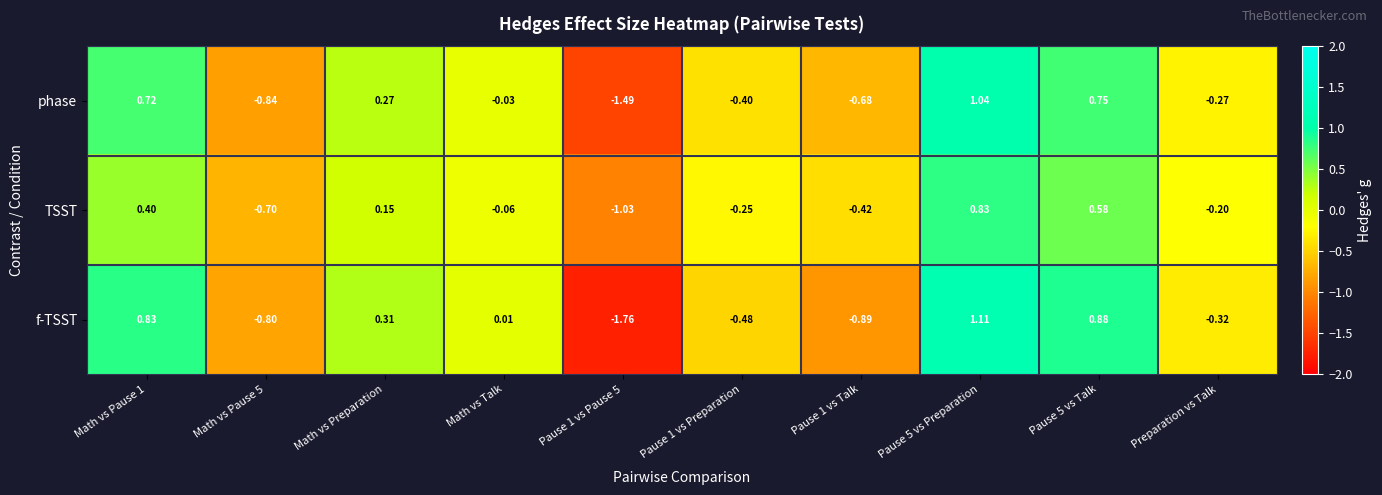

At which category is the sum across all series the highest?

Pause 5 vs Preparation